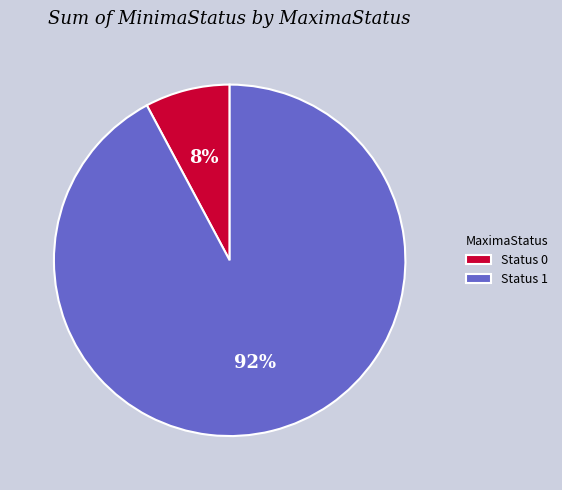

To the nearest percent, what percentage of the pie is Status 0?

8%